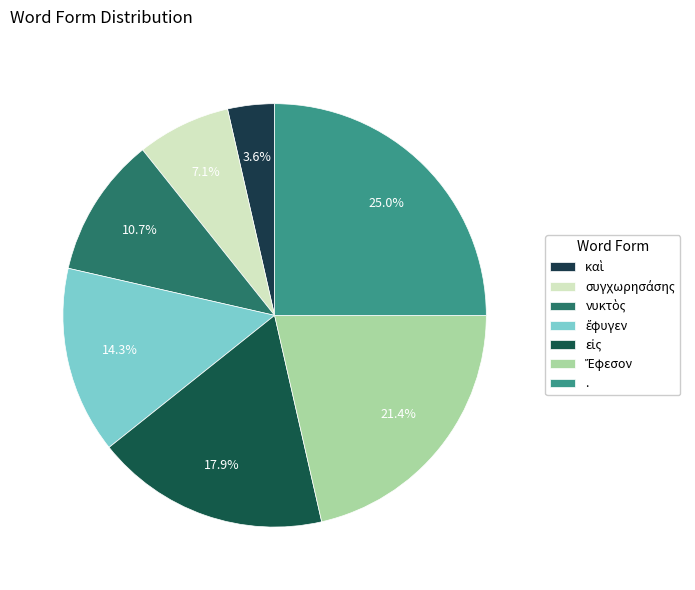

How many segments does this pie chart have?

7